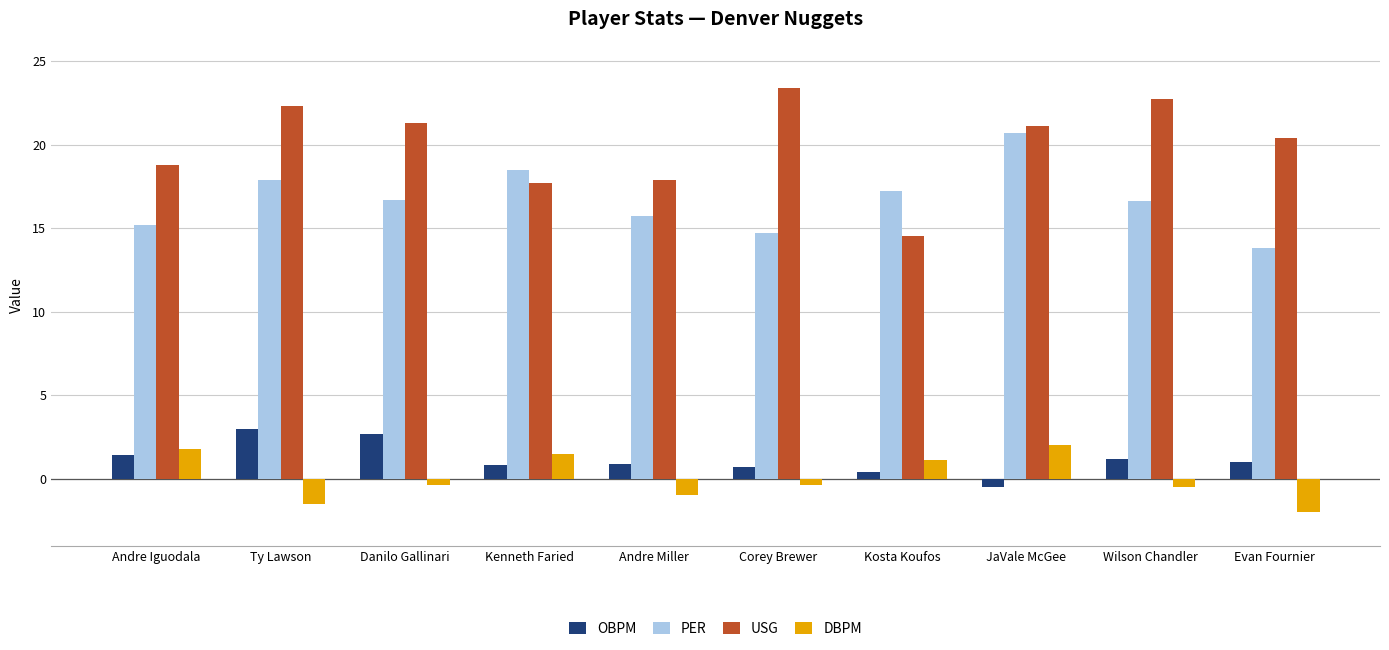

Which series changed the most between Ty Lawson and Kenneth Faried?

USG